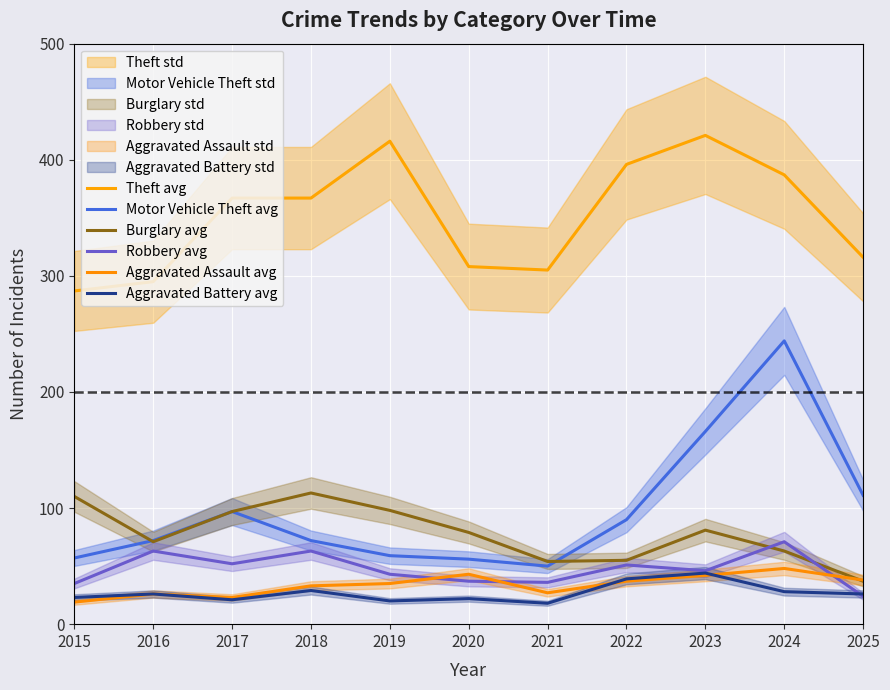

Count the number of data series in this chart.

6